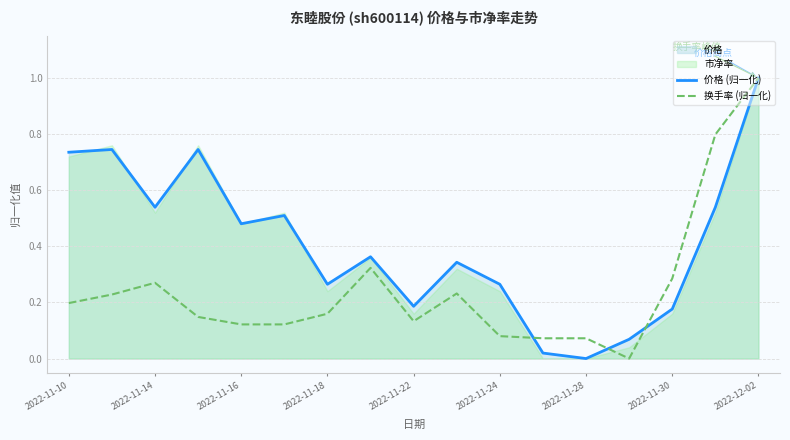

What is the maximum value for 价格 (归一化)?

1.0